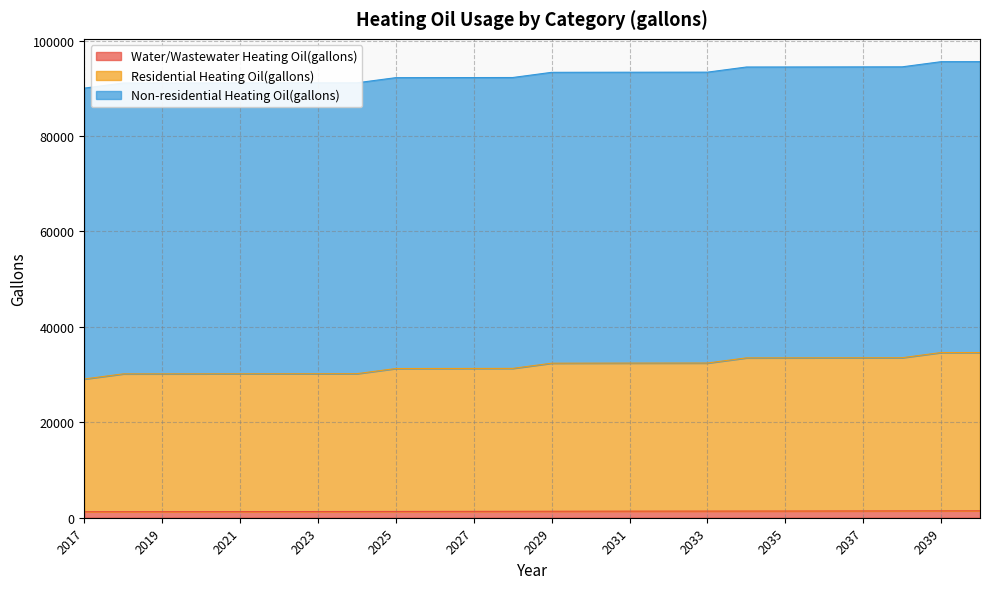

What value does the Water/Wastewater Heating Oil(gallons) series have at 2024?

1307.1